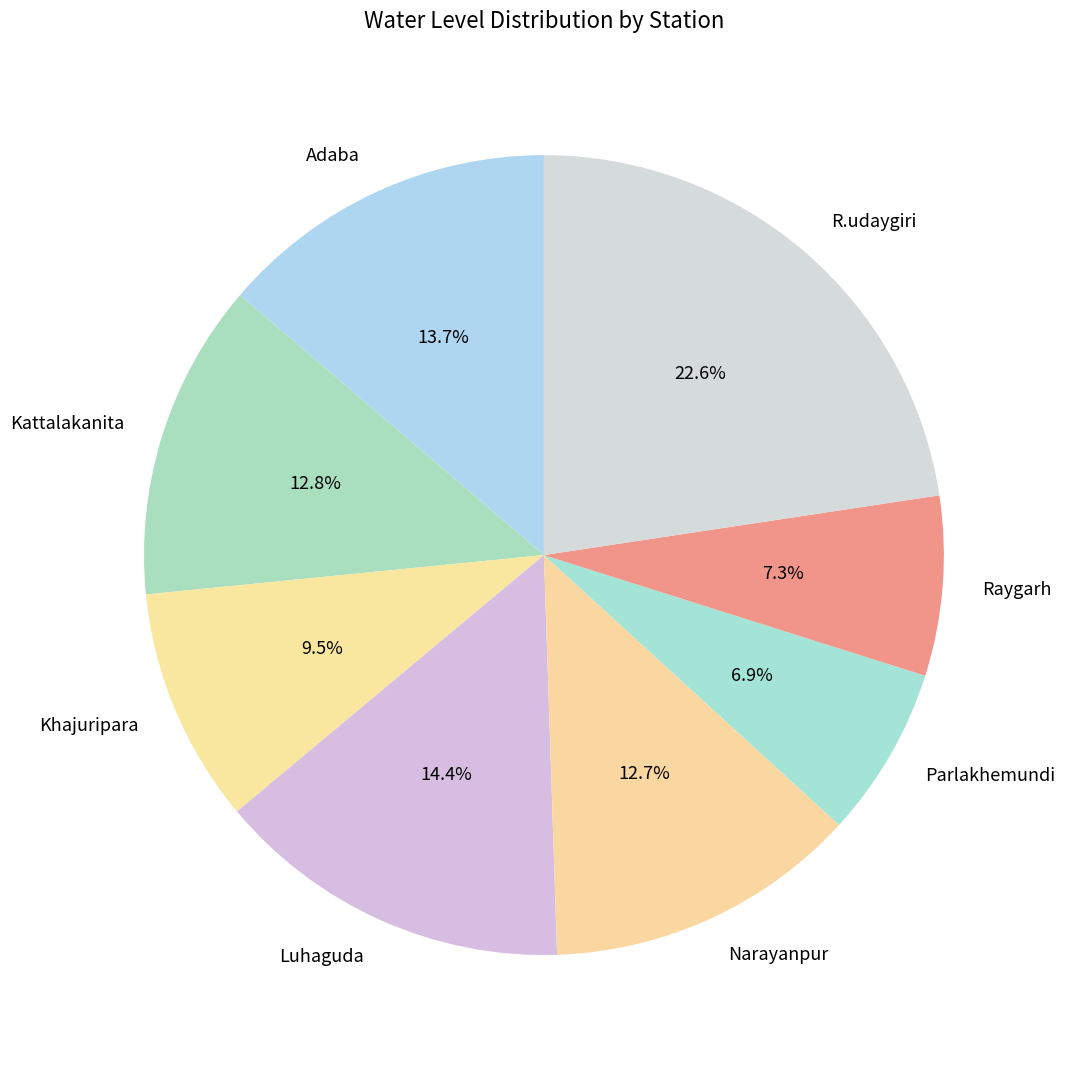

To the nearest percent, what is the difference between the largest and smallest slice percentages?

16%